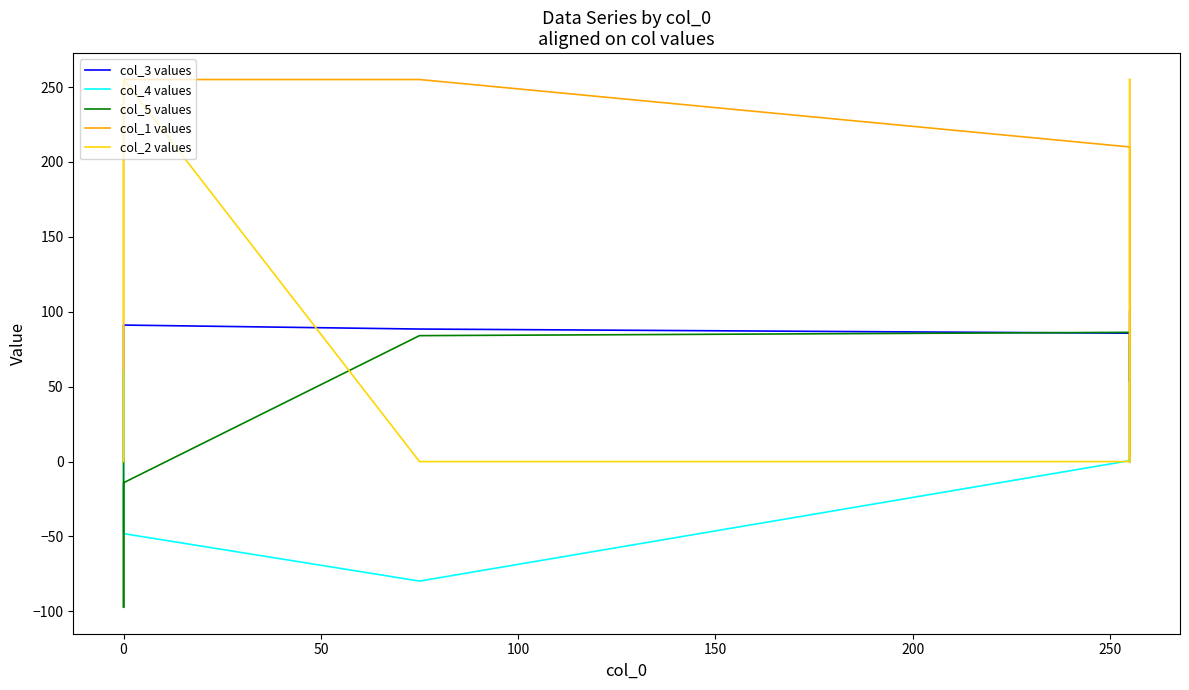

List the series in order of their peak value, lowest first.

col_4 values, col_5 values, col_3 values, col_1 values, col_2 values